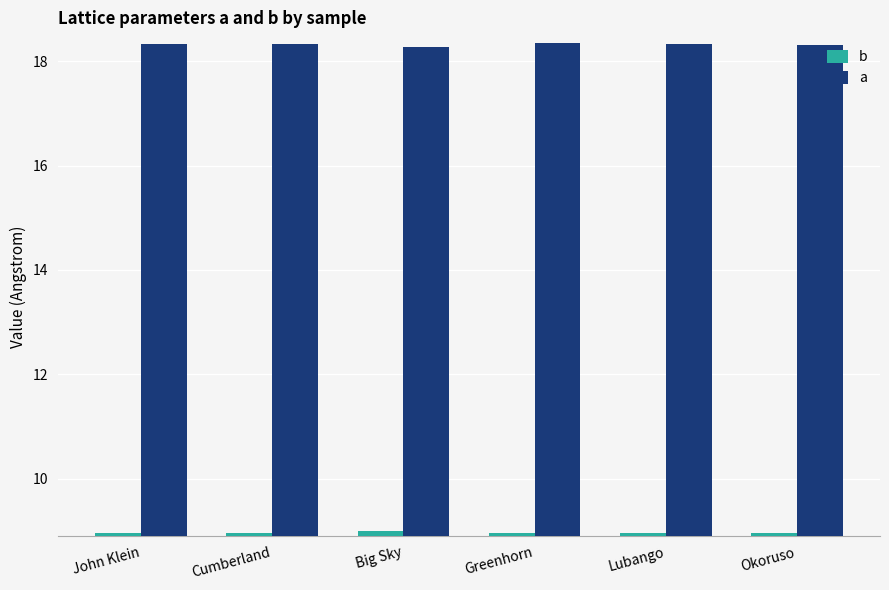

What are all the series names shown in the legend?

b, a